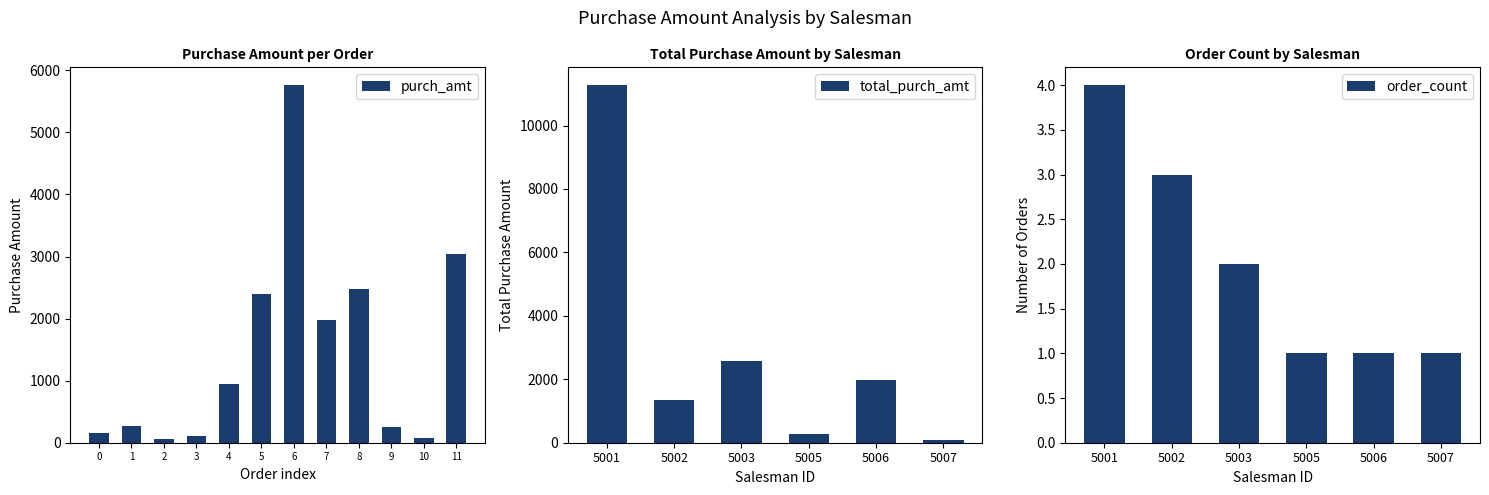

What is the sum of all purch_amt values?

17541.2